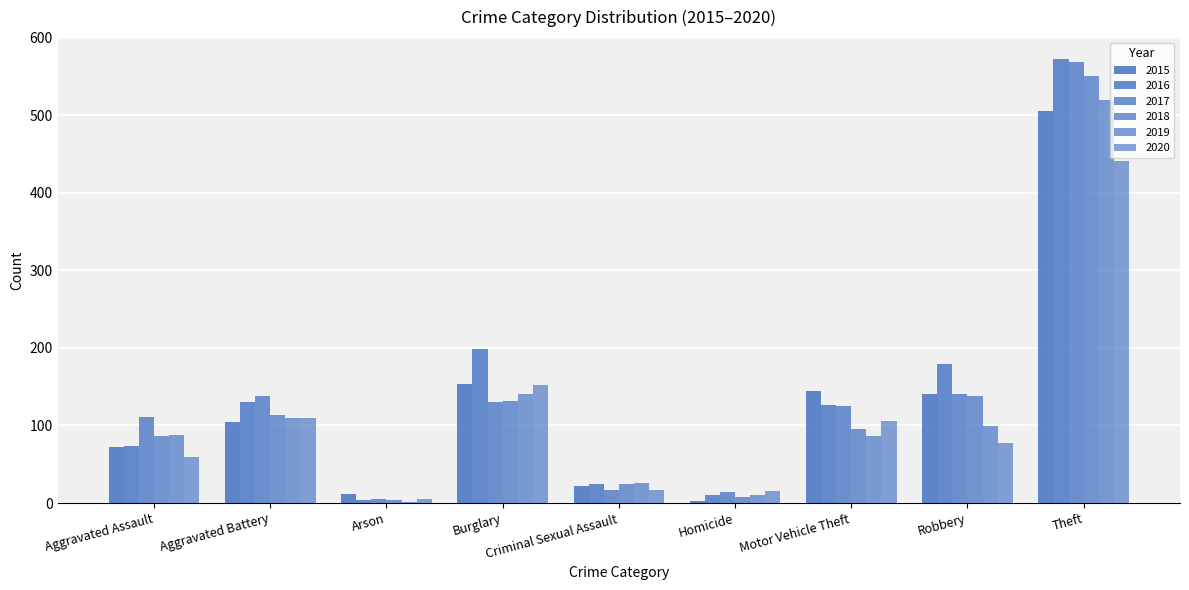

How many categories are shown in the chart?

9